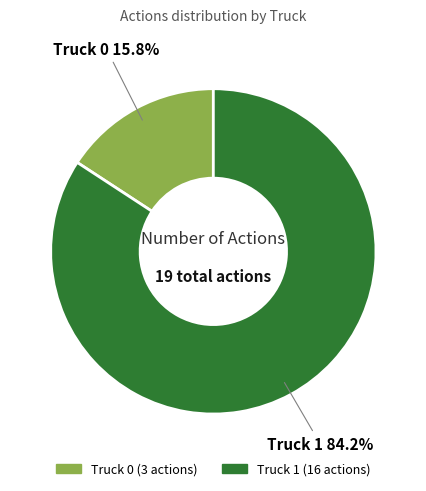

Approximately how many times larger is the value at Truck 0 compared to Truck 1?

0.2